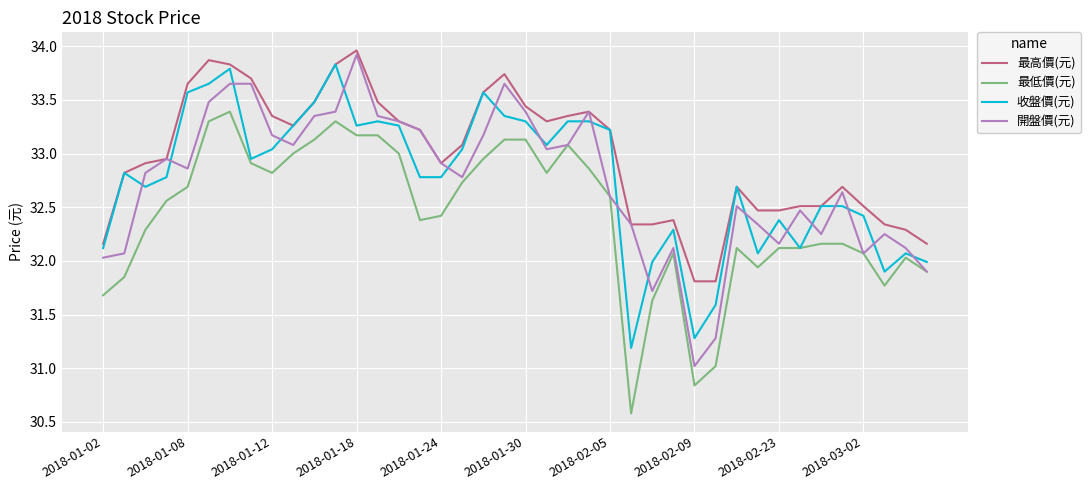

What is the smallest value displayed?

30.6